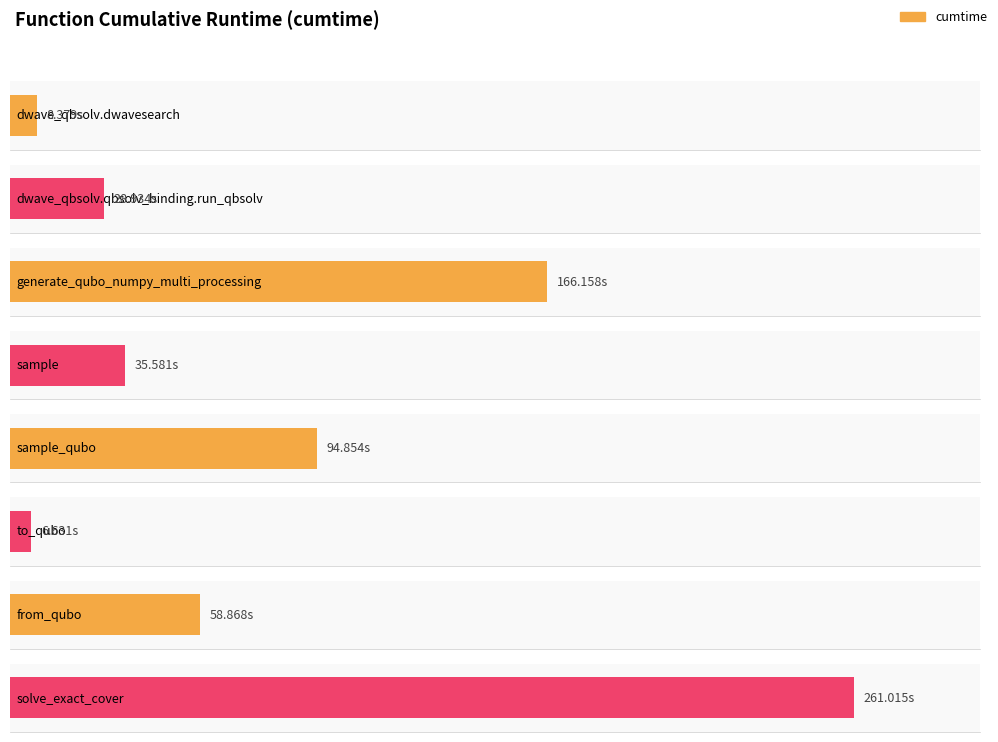

What is the change in value from dwave_qbsolv.dwavesearch to from_qubo?

+50.5